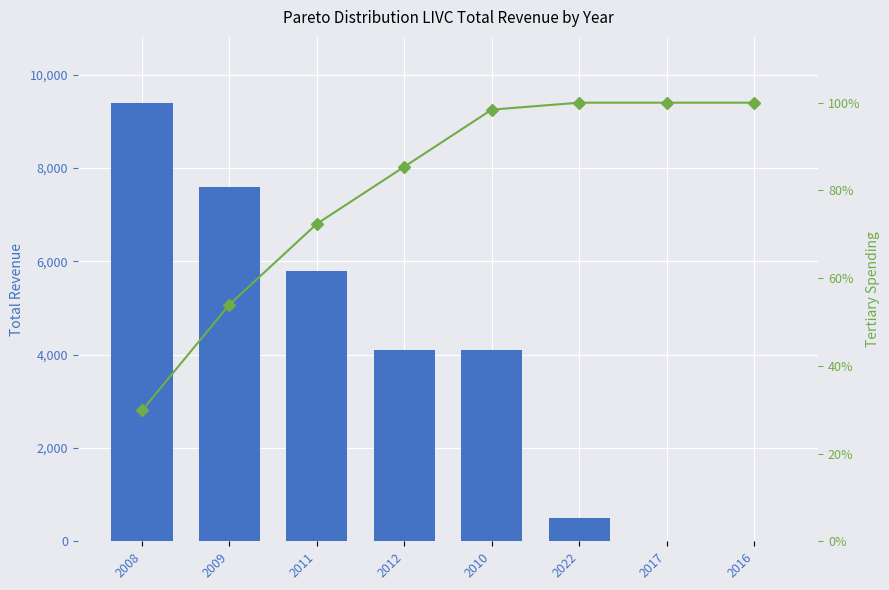

List the labels in order of Cumulative % value, smallest first.

2008, 2009, 2011, 2012, 2010, 2022, 2017, 2016